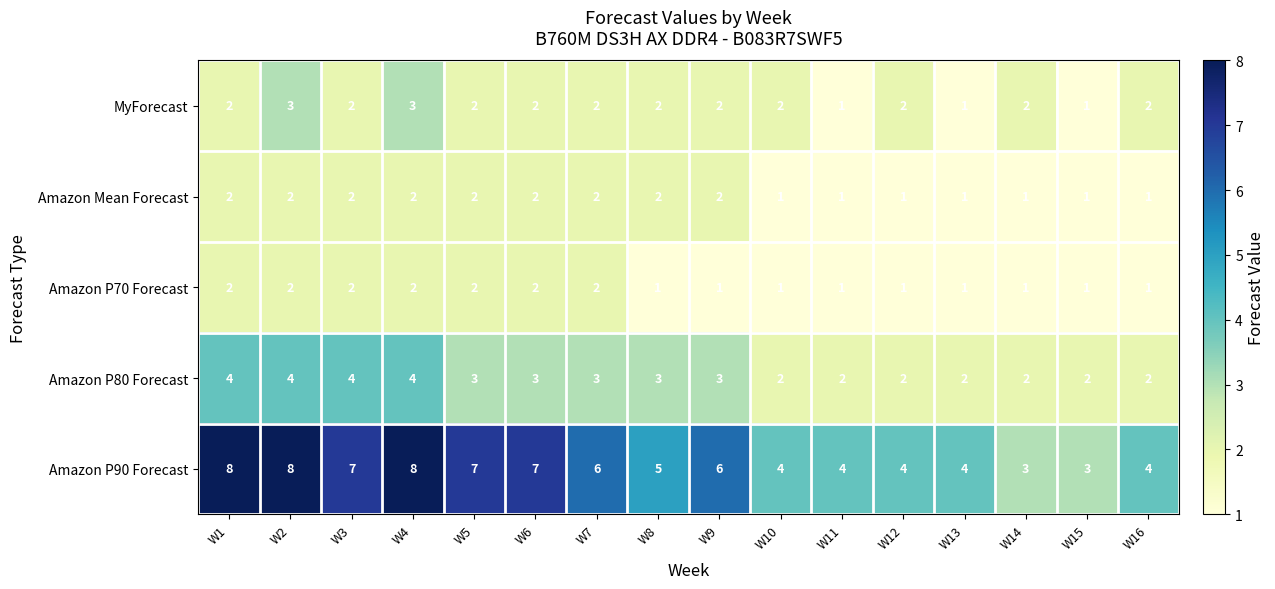

Which series has the largest total across all categories?

Amazon P90 Forecast